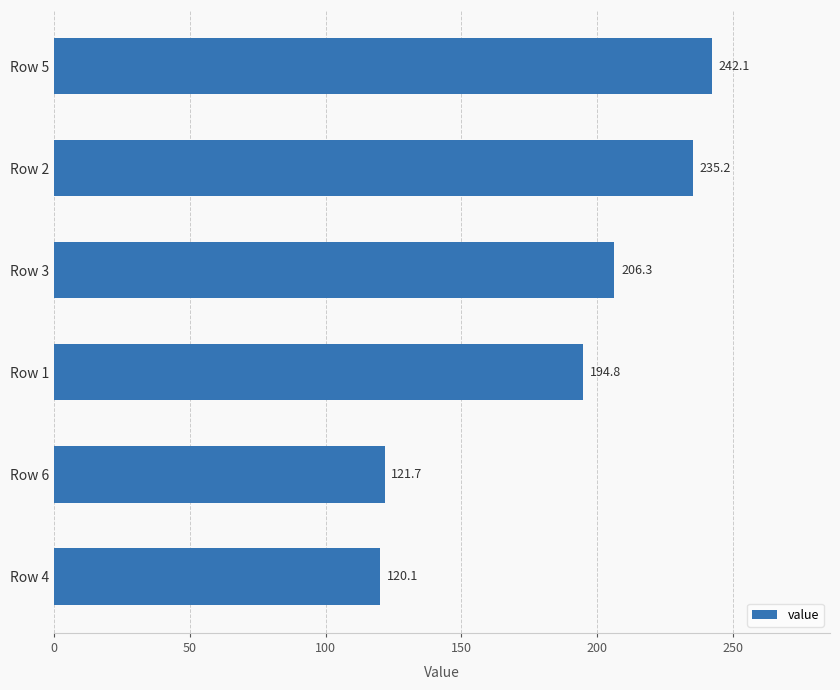

Rank the categories by value from highest to lowest.

Row 5, Row 2, Row 3, Row 1, Row 6, Row 4